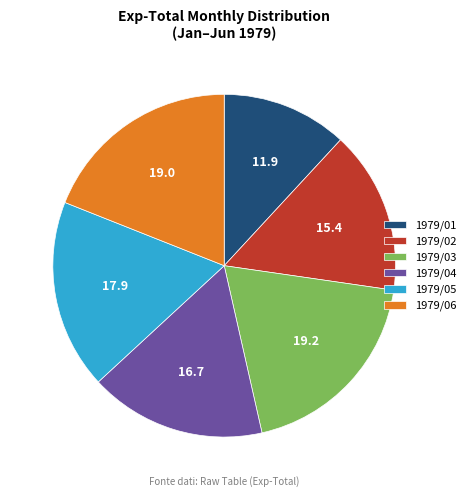

Between 1979/04 and 1979/06, which is larger?

1979/06